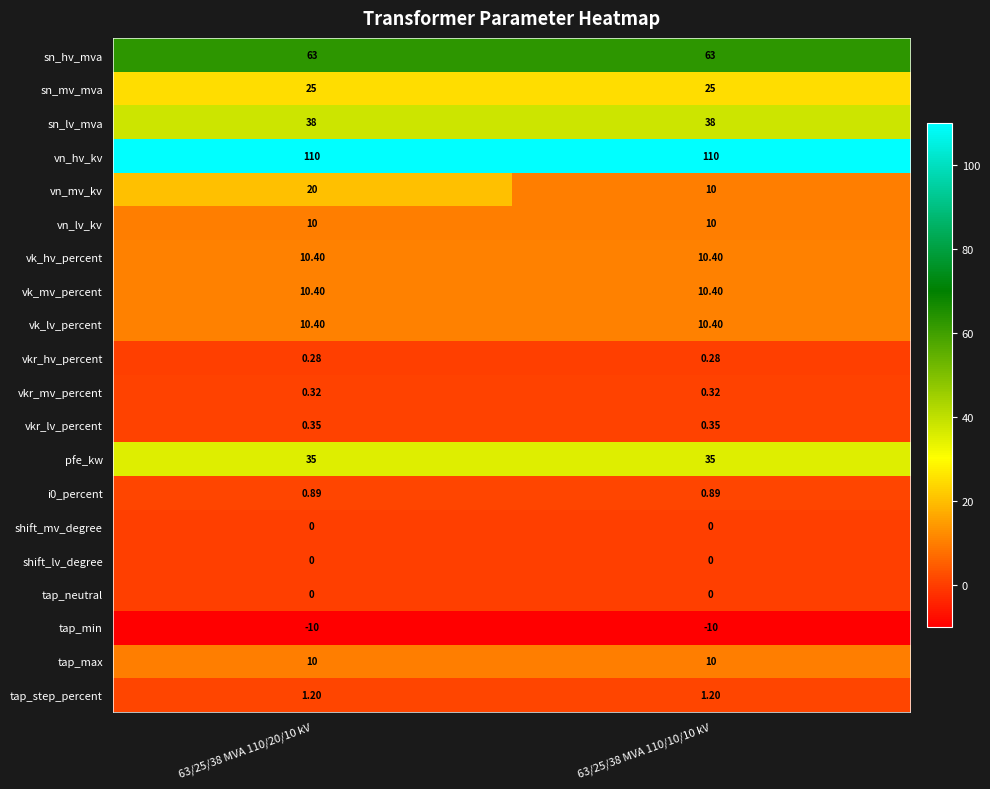

Which series has the largest range (max minus min)?

vn_mv_kv